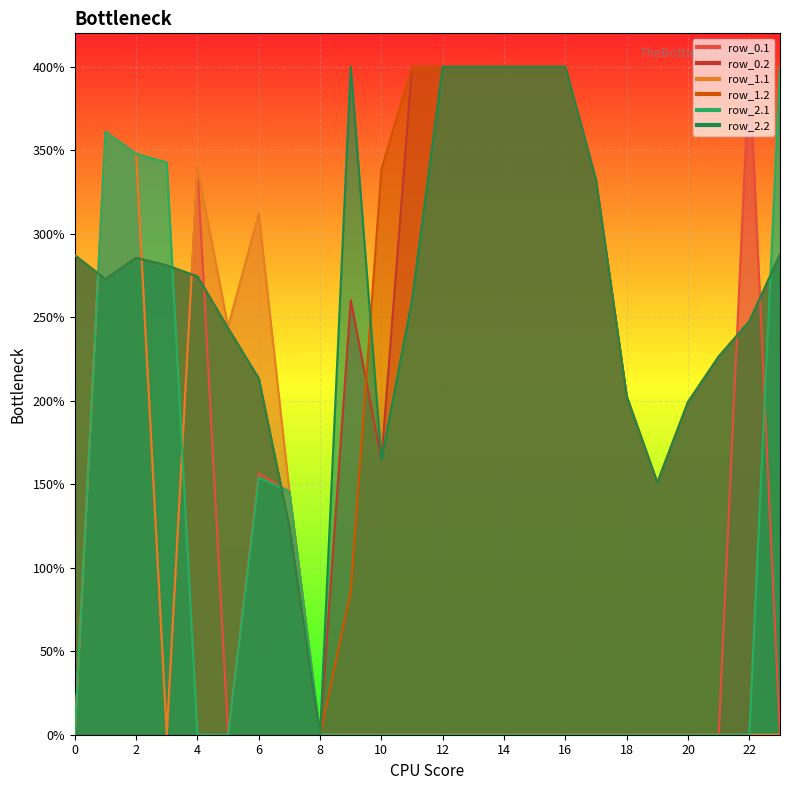

The value of row_1.2 at 20 is 341.0. True or false?

False